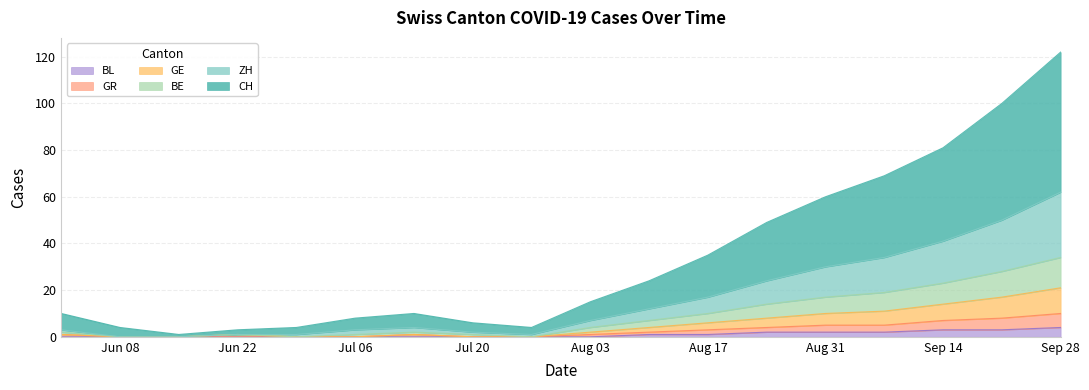

Count the number of categories in the chart.

18